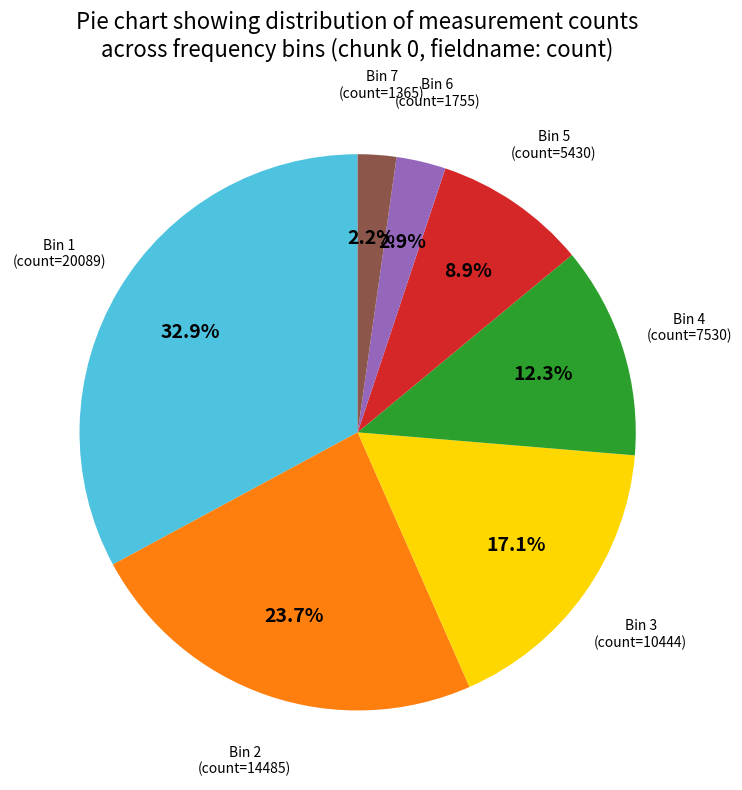

Is there any slice that represents more than half of the pie?

No